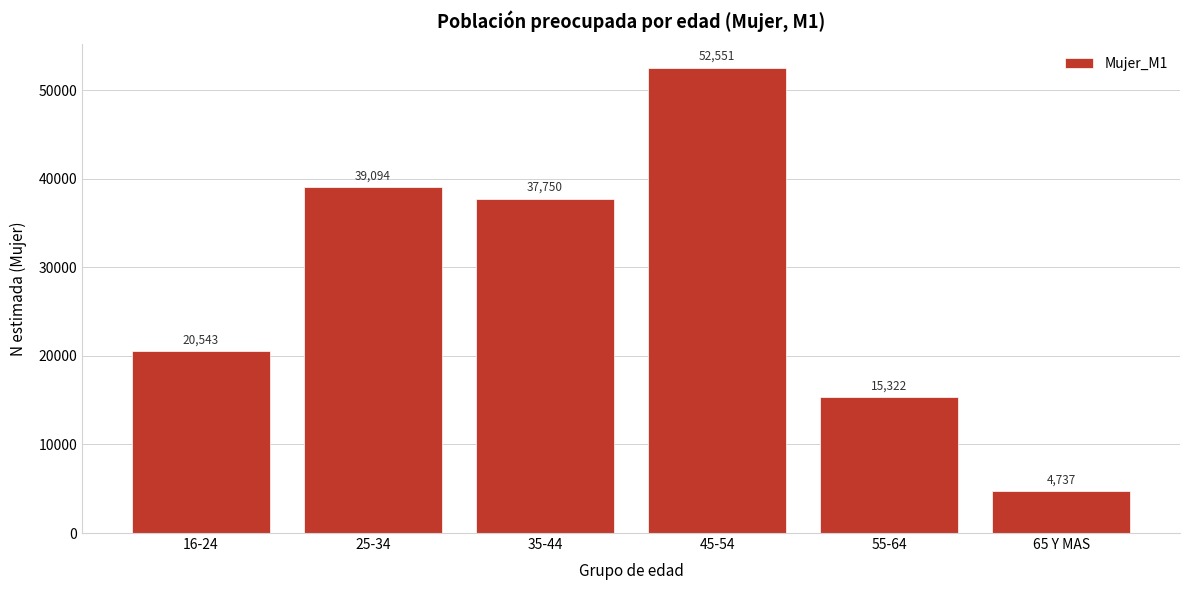

Reading right to left, what are all the values shown in this chart?

4737	15322	52551	37750	39094	20543